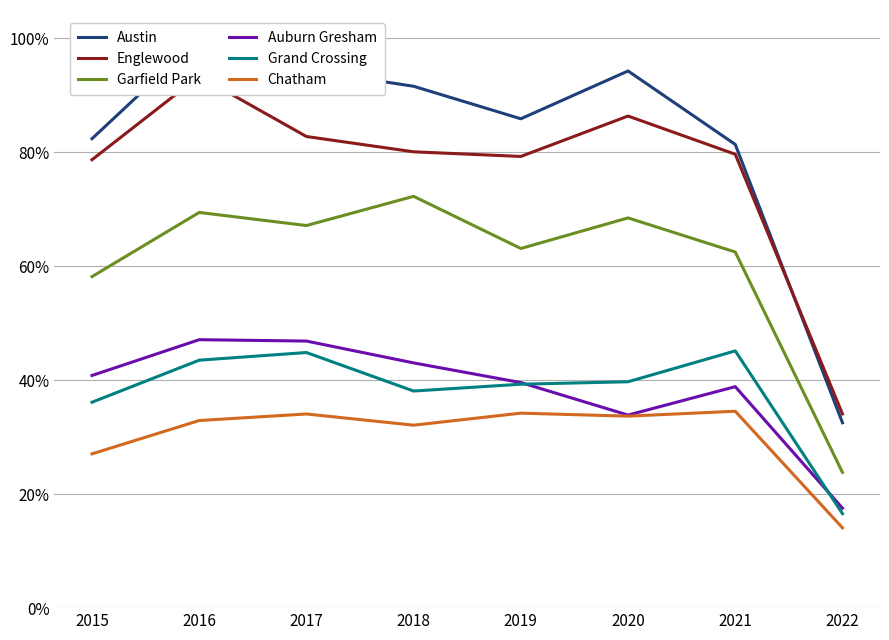

Reading left to right, extract all data points from this chart.

Austin: 2015=0.8	2016=1.0	2017=0.9	2018=0.9	2019=0.9	2020=0.9	2021=0.8	2022=0.3
Englewood: 2015=0.8	2016=0.9	2017=0.8	2018=0.8	2019=0.8	2020=0.9	2021=0.8	2022=0.3
Garfield Park: 2015=0.6	2016=0.7	2017=0.7	2018=0.7	2019=0.6	2020=0.7	2021=0.6	2022=0.2
Auburn Gresham: 2015=0.4	2016=0.5	2017=0.5	2018=0.4	2019=0.4	2020=0.3	2021=0.4	2022=0.2
Grand Crossing: 2015=0.4	2016=0.4	2017=0.4	2018=0.4	2019=0.4	2020=0.4	2021=0.5	2022=0.2
Chatham: 2015=0.3	2016=0.3	2017=0.3	2018=0.3	2019=0.3	2020=0.3	2021=0.3	2022=0.1